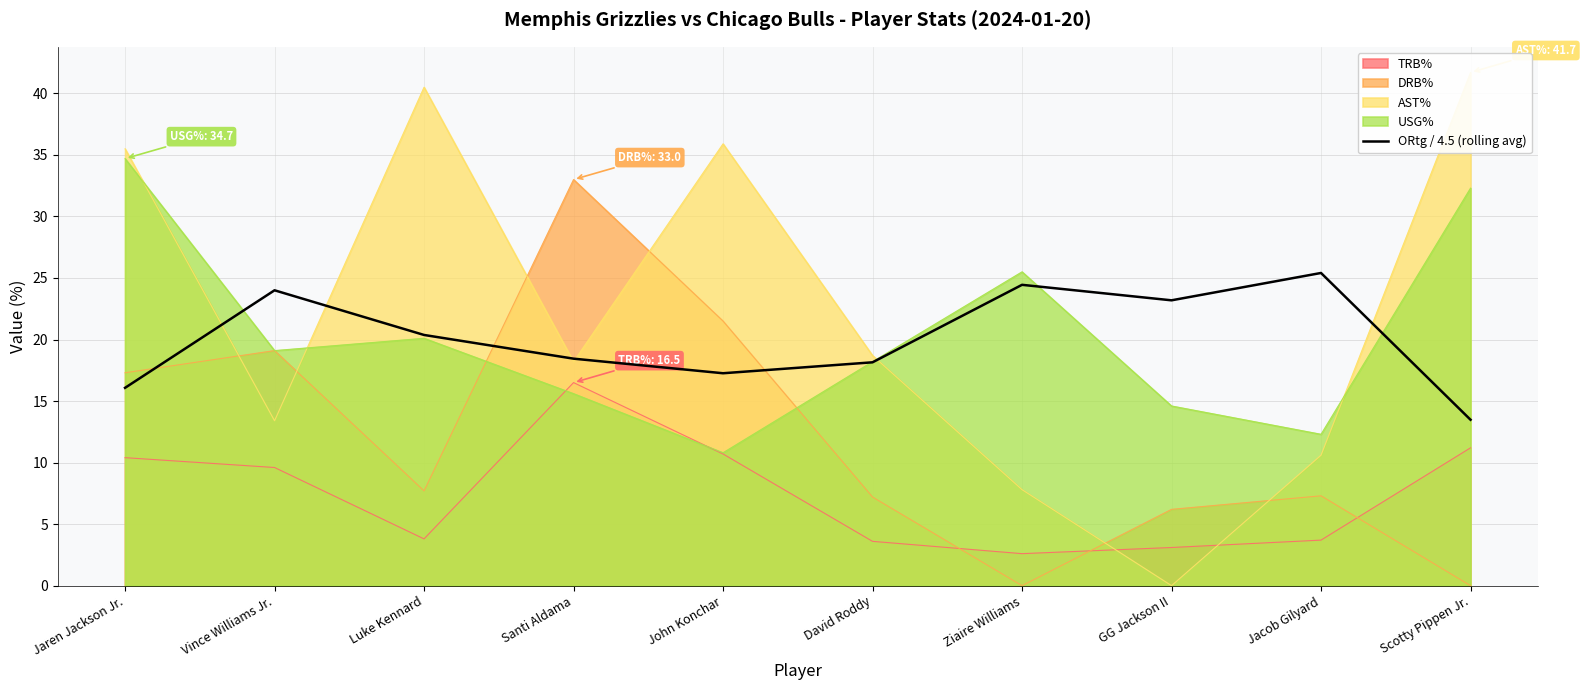

How many points are higher than both their immediate neighbors (excluding endpoints)?

3